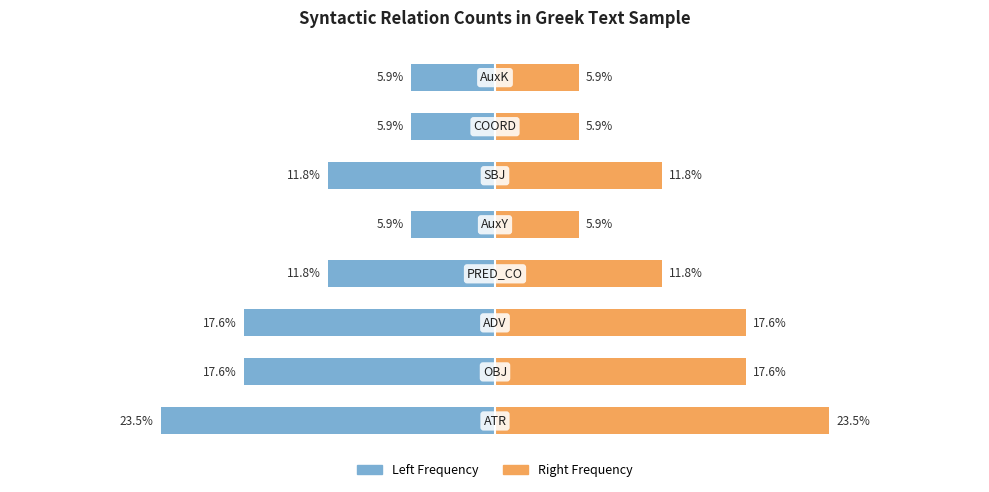

How many bars are there in each group?

2